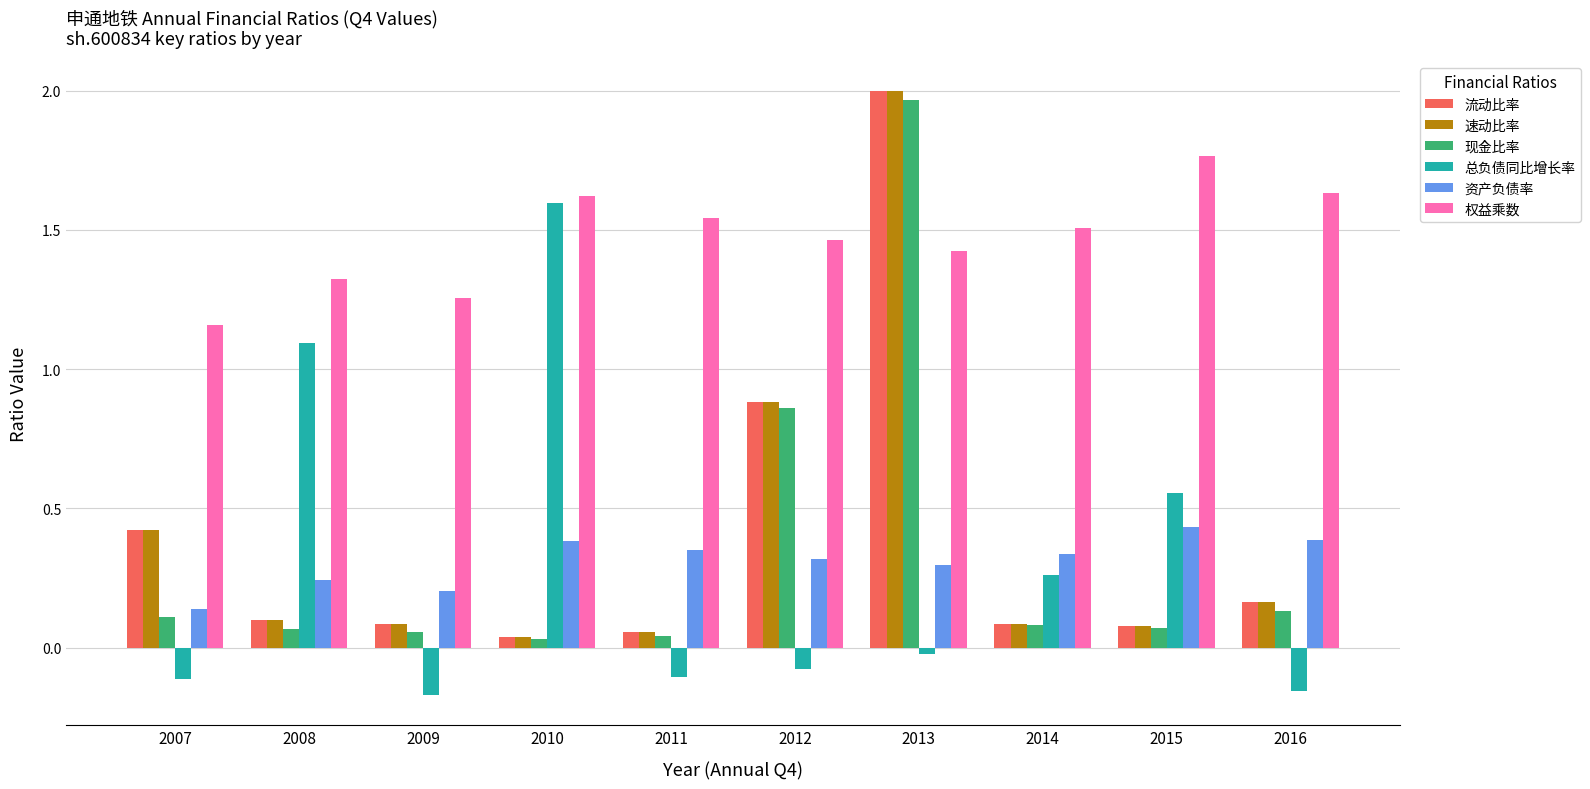

What is the total value across all series at 2008?

2.9